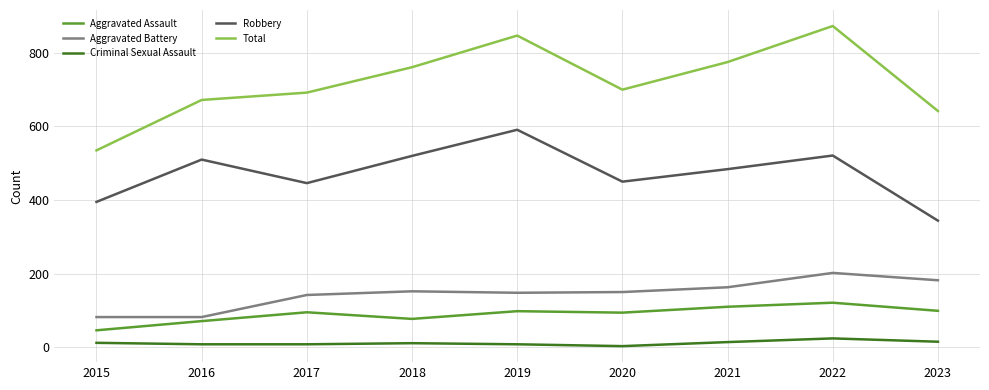

Does the chart have visible grid lines?

Yes